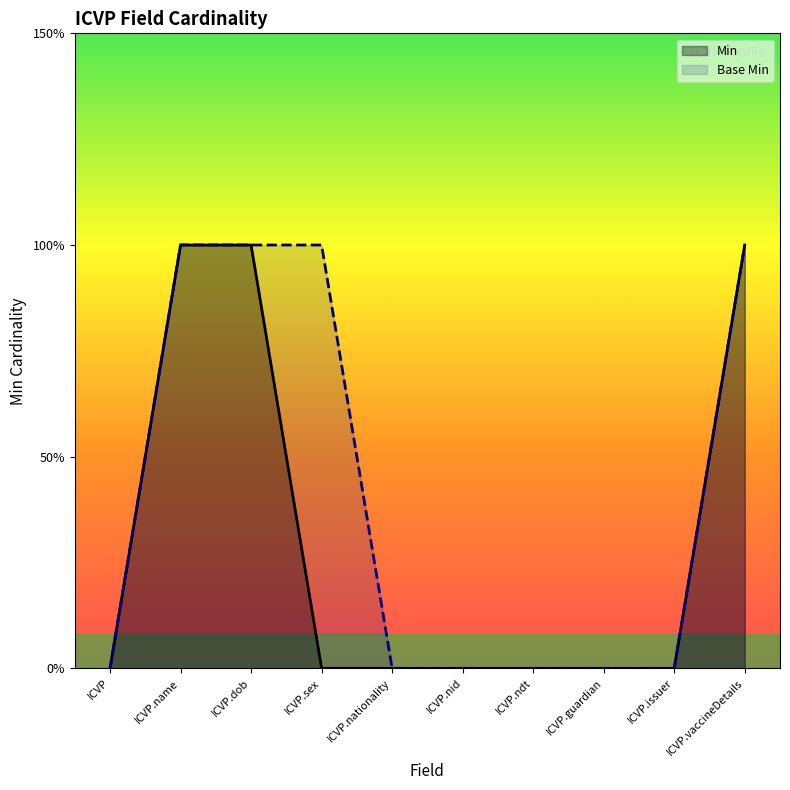

How many data points in Min are above 0?

3